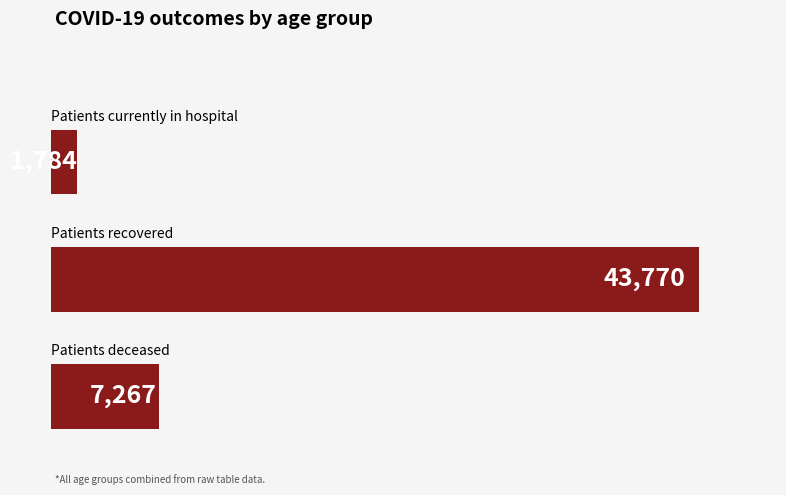

What is the smallest value displayed?

1784